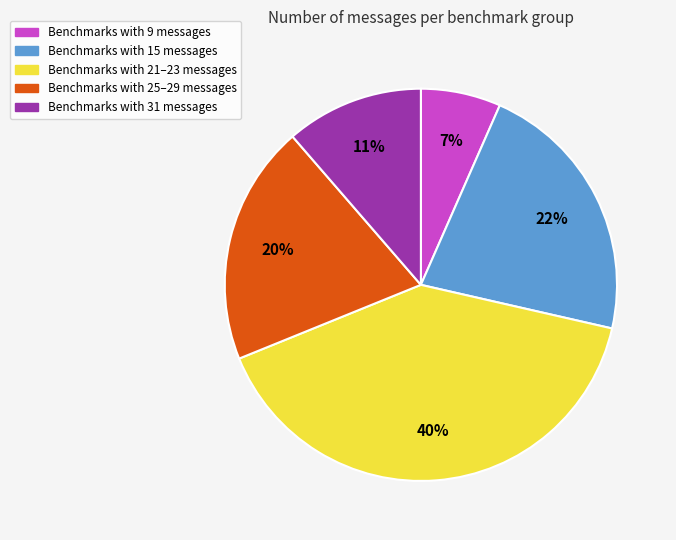

To the nearest percent, what is the average slice percentage?

20%